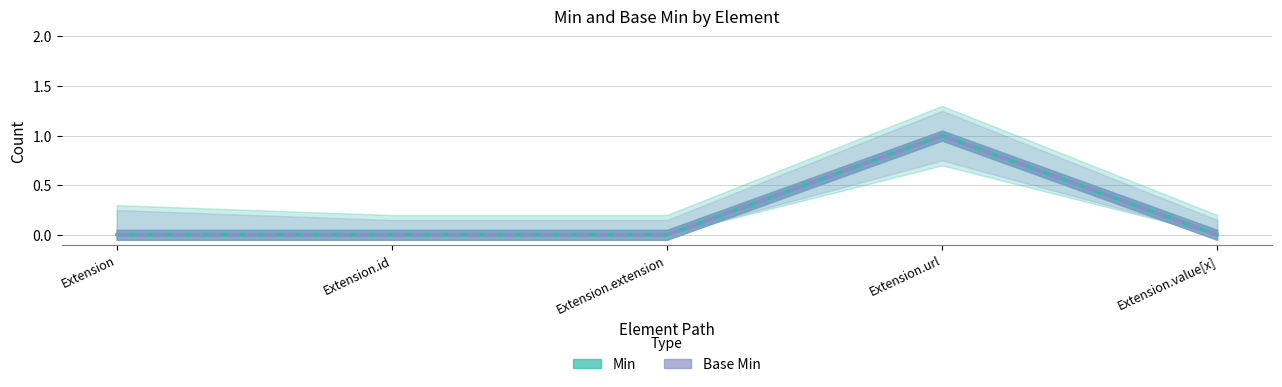

Which series has the largest range (max minus min)?

Min